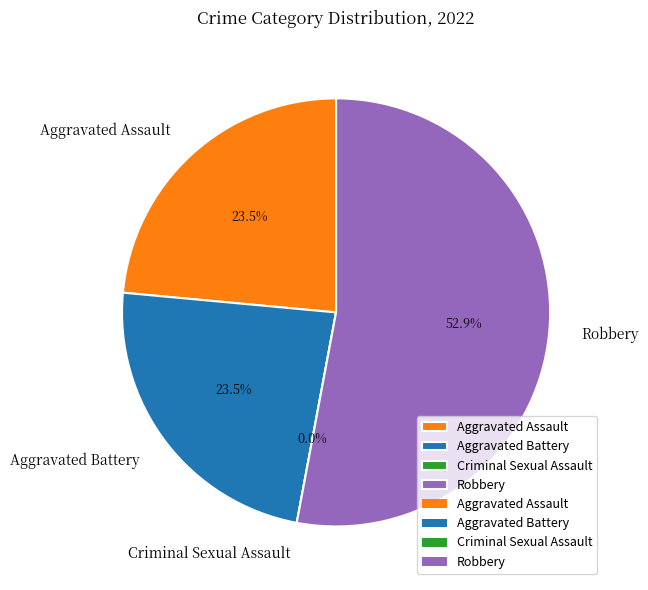

How many slices are in this pie chart?

4